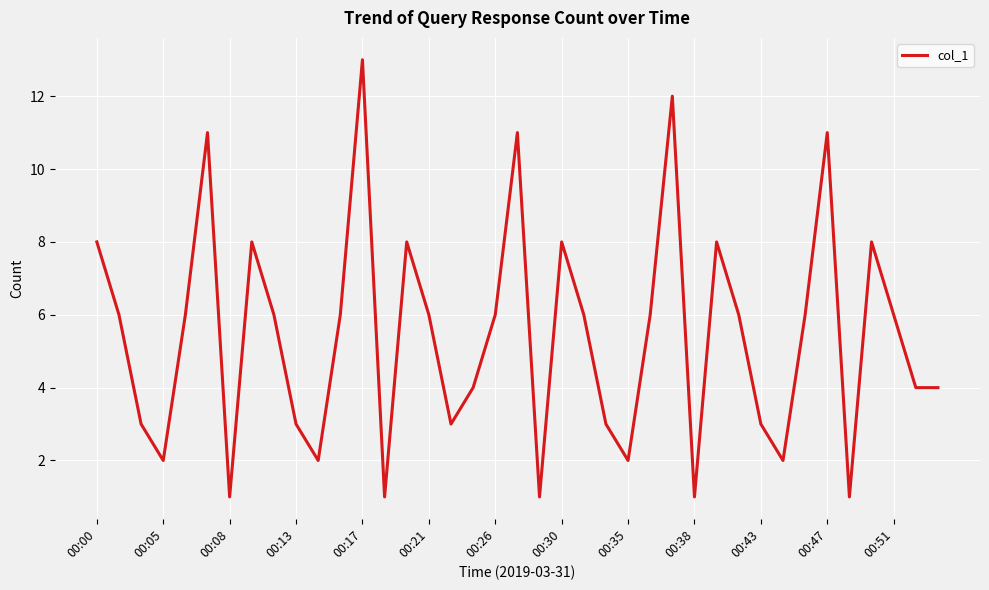

What is the greatest value displayed?

13